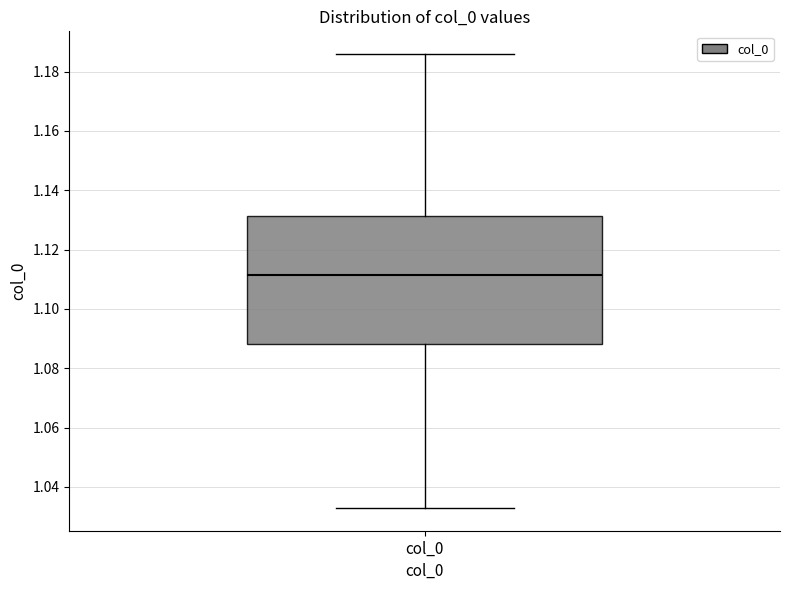

Transcribe this box plot: give where the median line is, the range the box spans, and where the two whiskers end, as read against the y-axis. The values are not printed on the chart, so give them approximately, as read against the axis.

median 1.112, box 1.088 to 1.132, whiskers 1.032 to 1.186